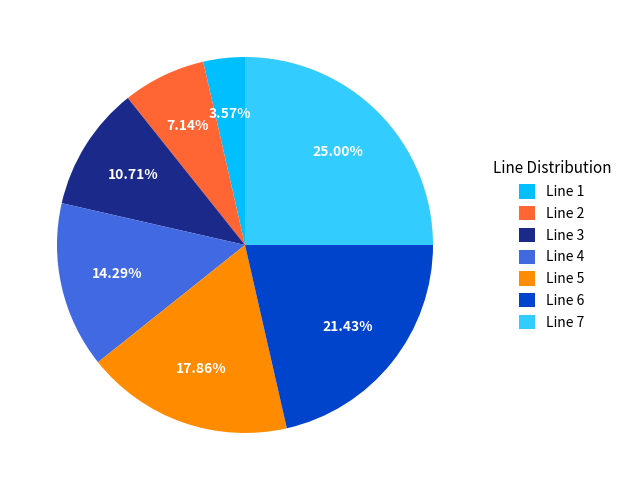

Which slice is the smallest?

Line 1